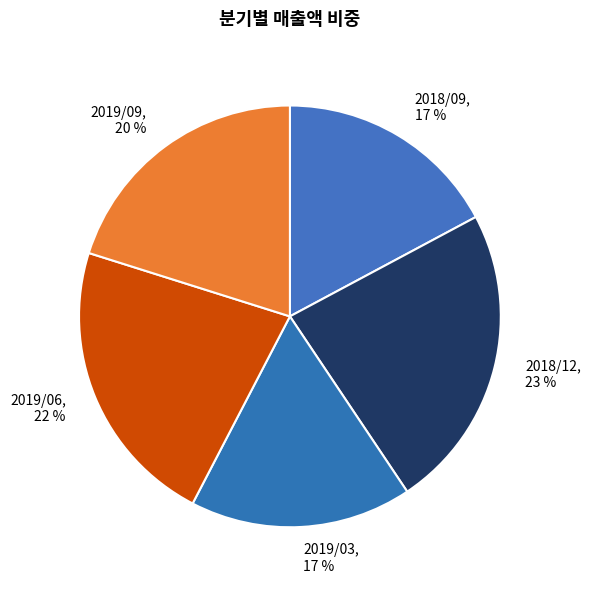

Combined, do 2018/09 and 2019/03 account for over 50%?

No